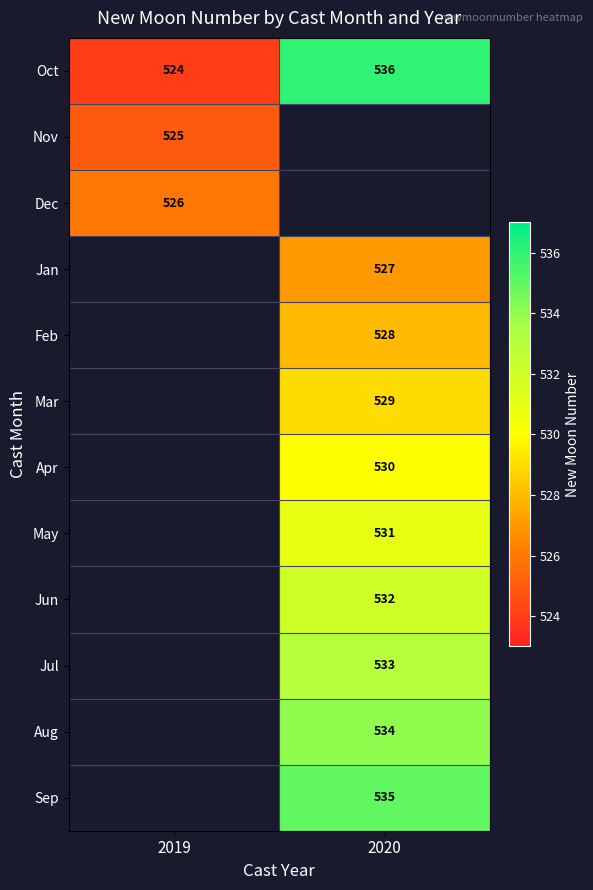

Which has a higher value, 2020 or 2019?

2020